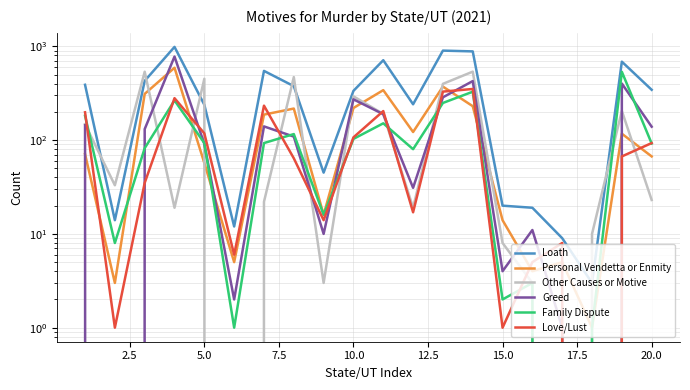

How many distinct data groups are displayed?

6